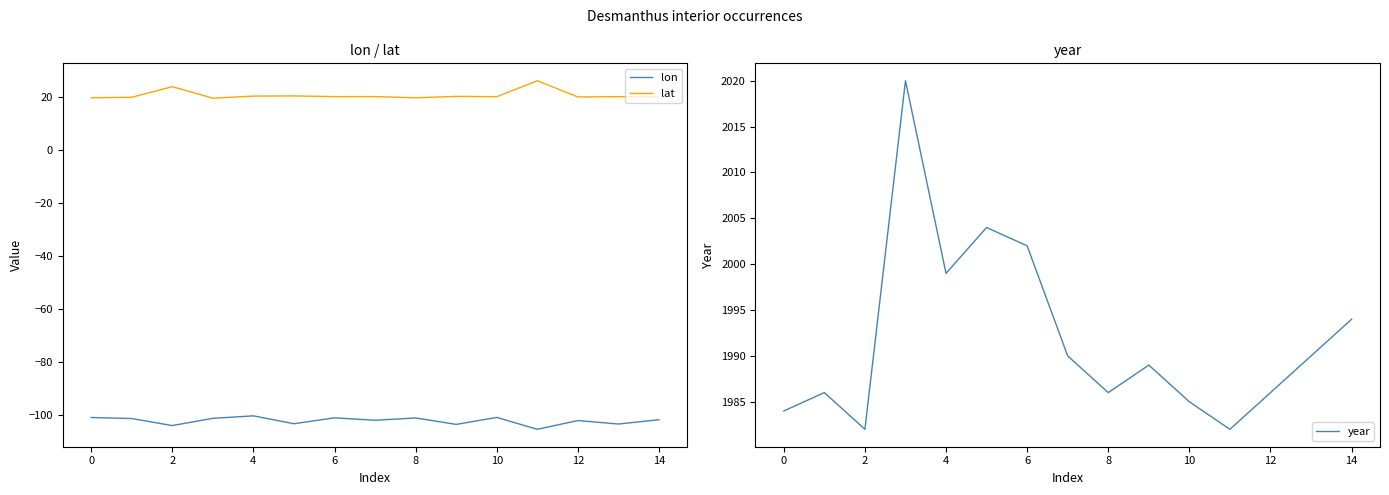

In lat, how many points are lower than both neighbors (excluding endpoints)?

5